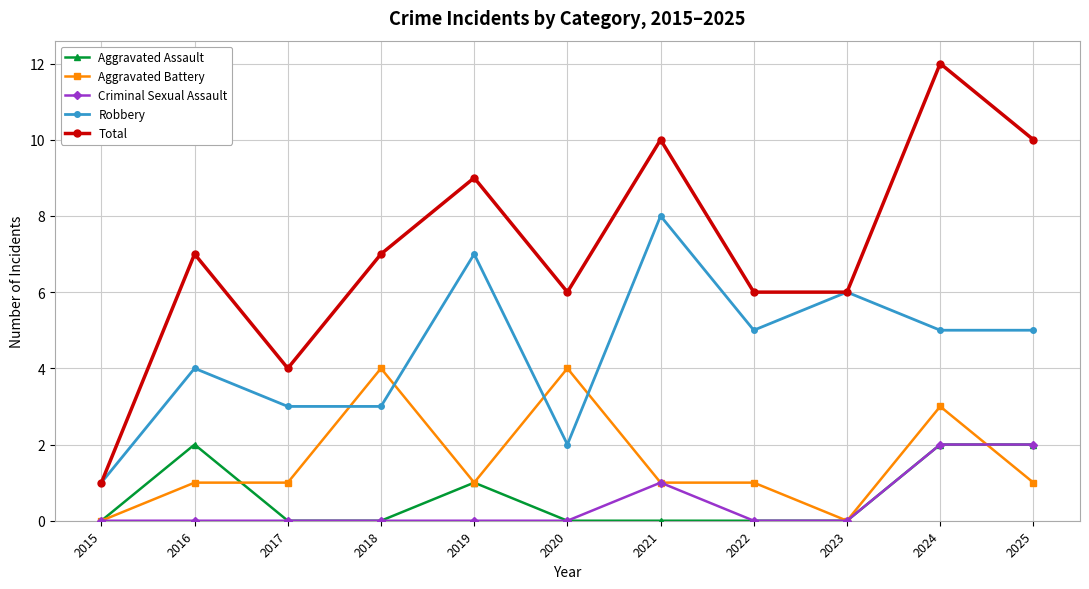

The Robbery series shows 2 at 2015. True or false?

False